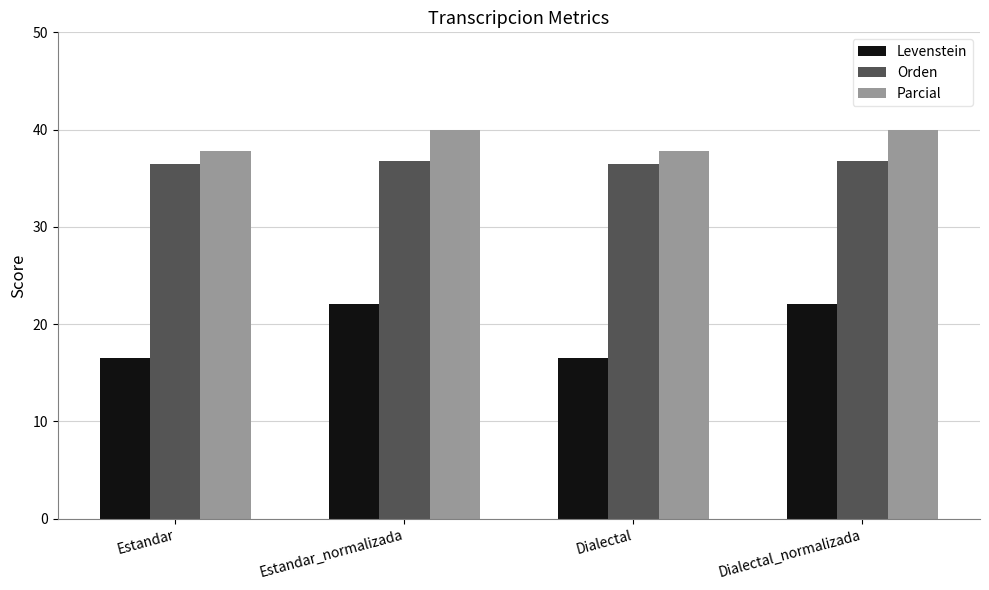

At how many categories does at least one series exceed 30?

4